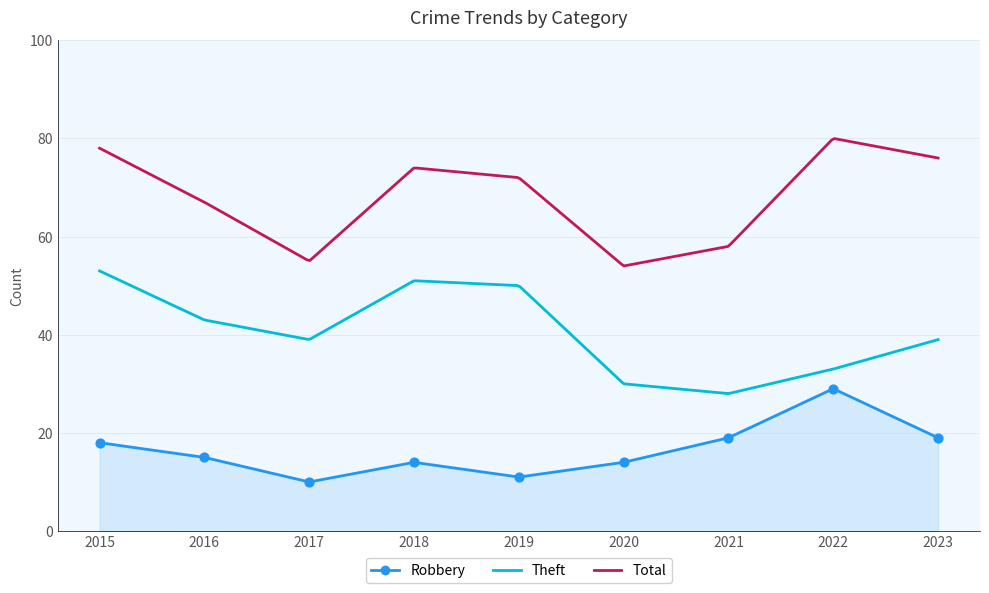

What is the total value across all series at 2016?

125